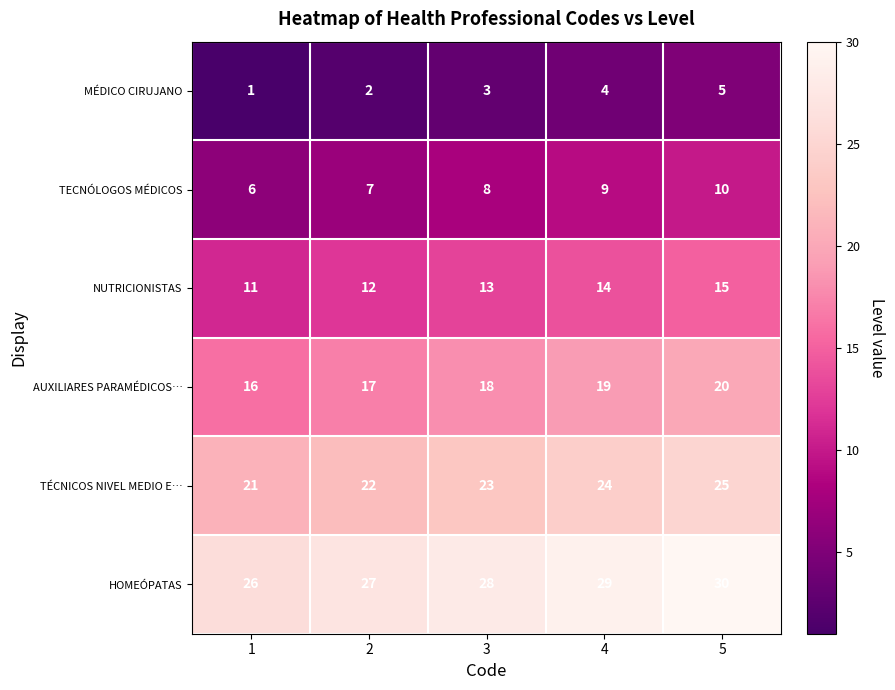

What is the maximum value for NUTRICIONISTAS?

15